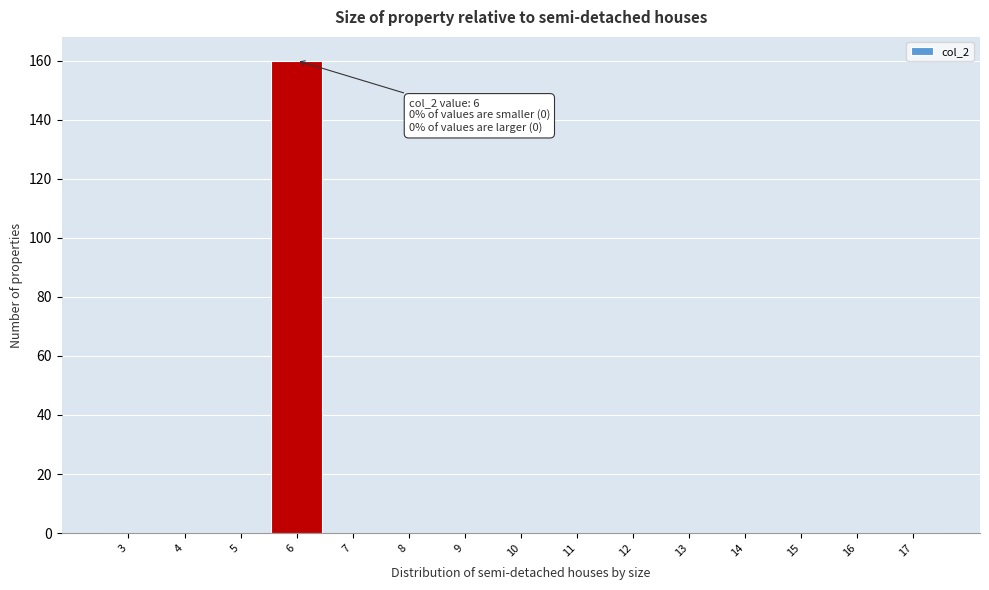

Reading left to right, transcribe all the data shown in this chart.

3=0	4=0	5=0	6=160	7=0	8=0	9=0	10=0	11=0	12=0	13=0	14=0	15=0	16=0	17=0